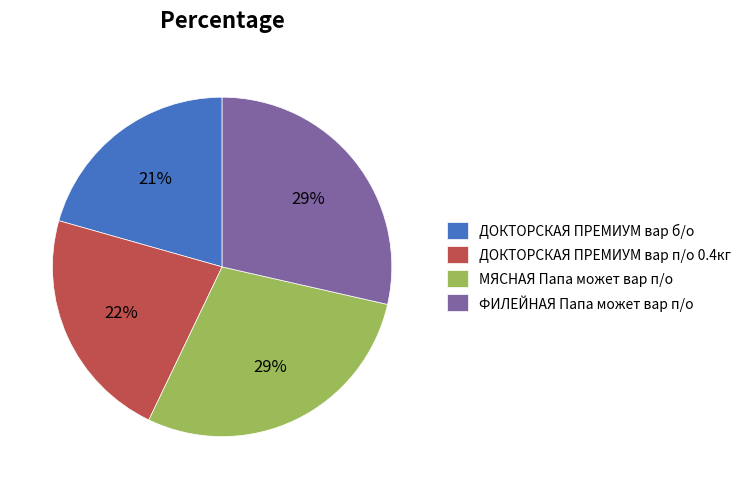

Between ФИЛЕЙНАЯ Папа может вар п/о and ДОКТОРСКАЯ ПРЕМИУМ вар п/о 0.4кг, which is larger?

ФИЛЕЙНАЯ Папа может вар п/о